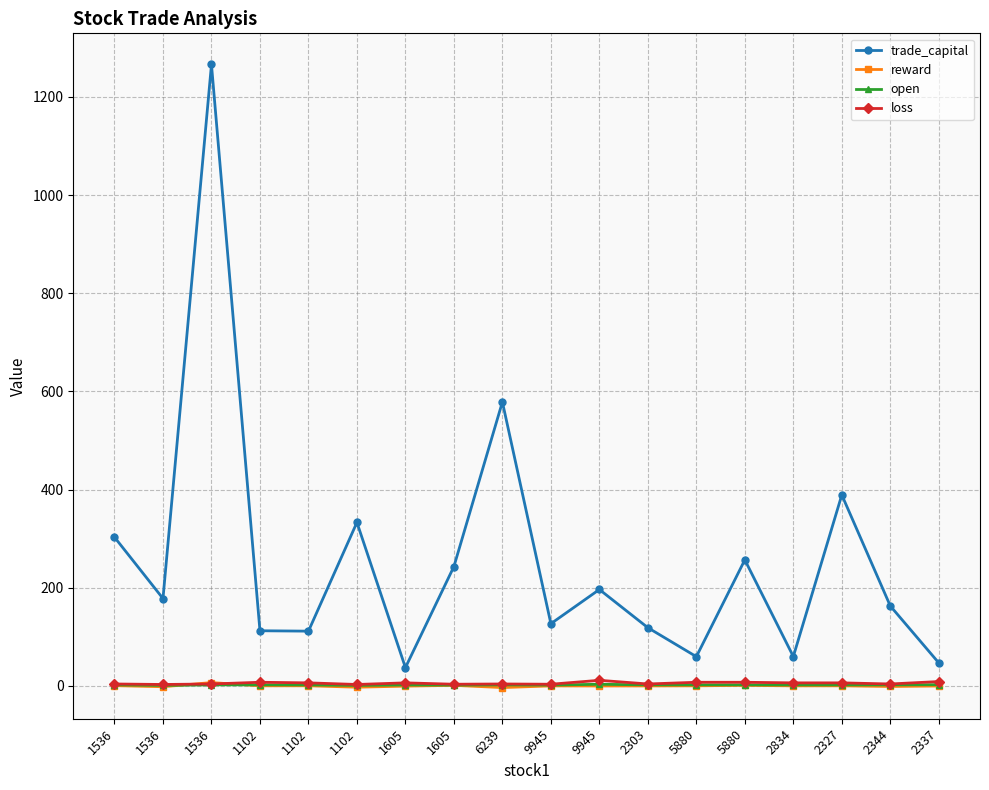

Which series ends up on top after the final intersection of open and reward?

open